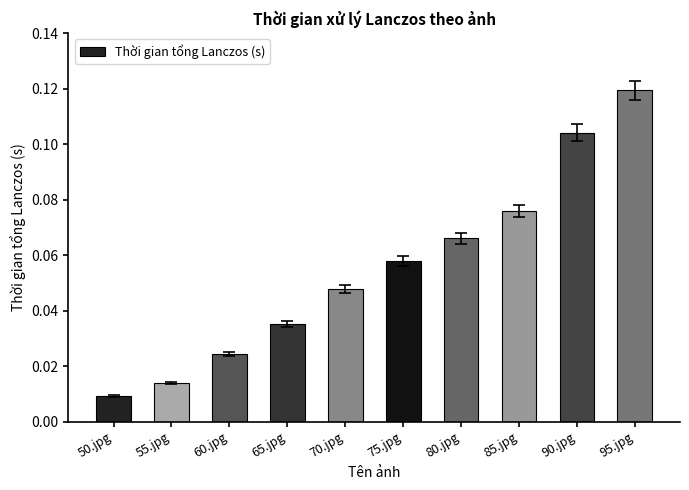

How many bars are there in total?

10